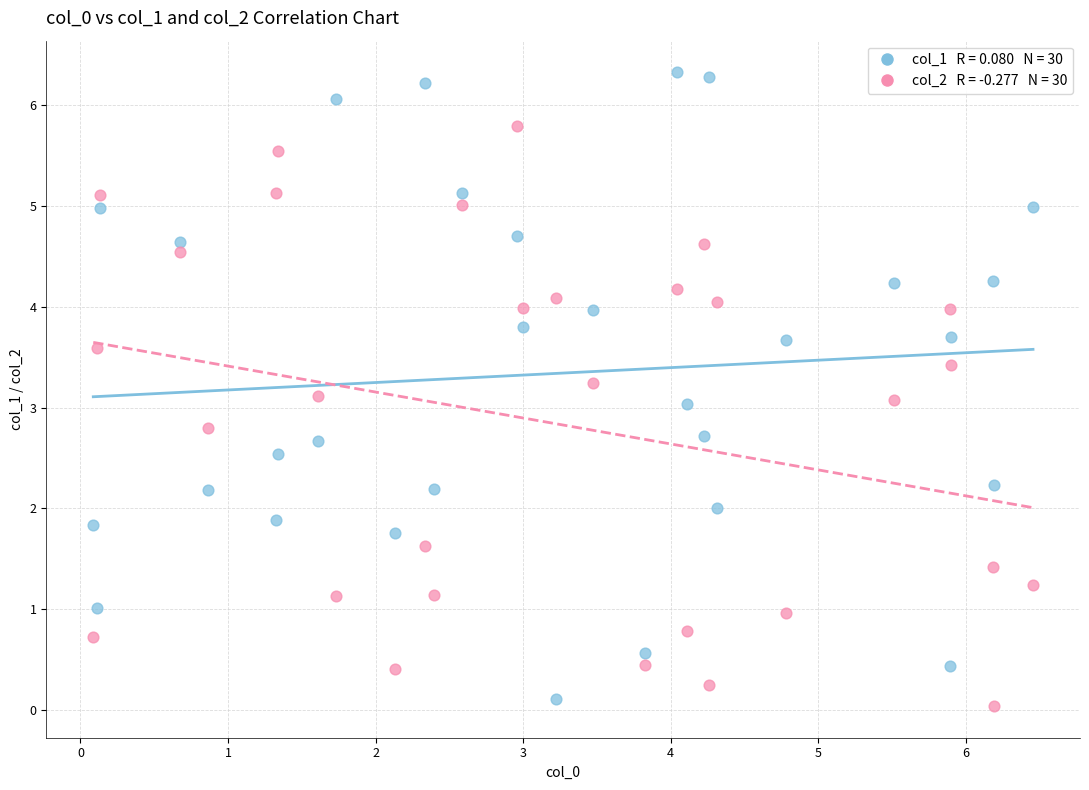

Across all data points, what is the range of Y values (max minus min)?

6.3